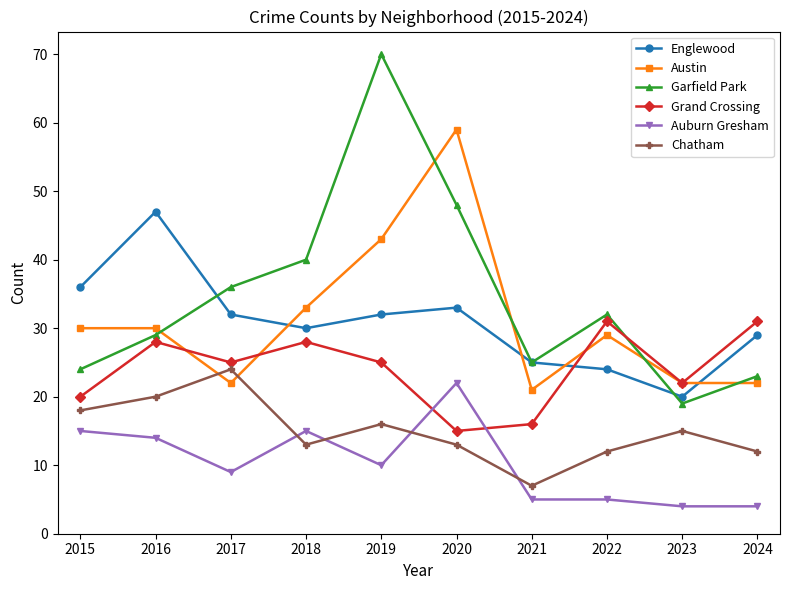

Reading right to left, extract all data points from this chart.

Englewood: 2024=29	2023=20	2022=24	2021=25	2020=33	2019=32	2018=30	2017=32	2016=47	2015=36
Austin: 2024=22	2023=22	2022=29	2021=21	2020=59	2019=43	2018=33	2017=22	2016=30	2015=30
Garfield Park: 2024=23	2023=19	2022=32	2021=25	2020=48	2019=70	2018=40	2017=36	2016=29	2015=24
Grand Crossing: 2024=31	2023=22	2022=31	2021=16	2020=15	2019=25	2018=28	2017=25	2016=28	2015=20
Auburn Gresham: 2024=4	2023=4	2022=5	2021=5	2020=22	2019=10	2018=15	2017=9	2016=14	2015=15
Chatham: 2024=12	2023=15	2022=12	2021=7	2020=13	2019=16	2018=13	2017=24	2016=20	2015=18